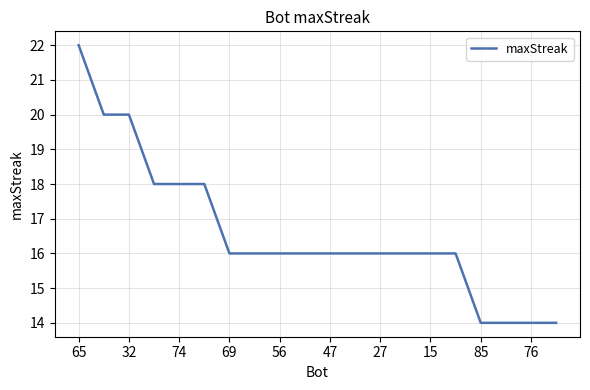

What is the greatest value displayed?

22